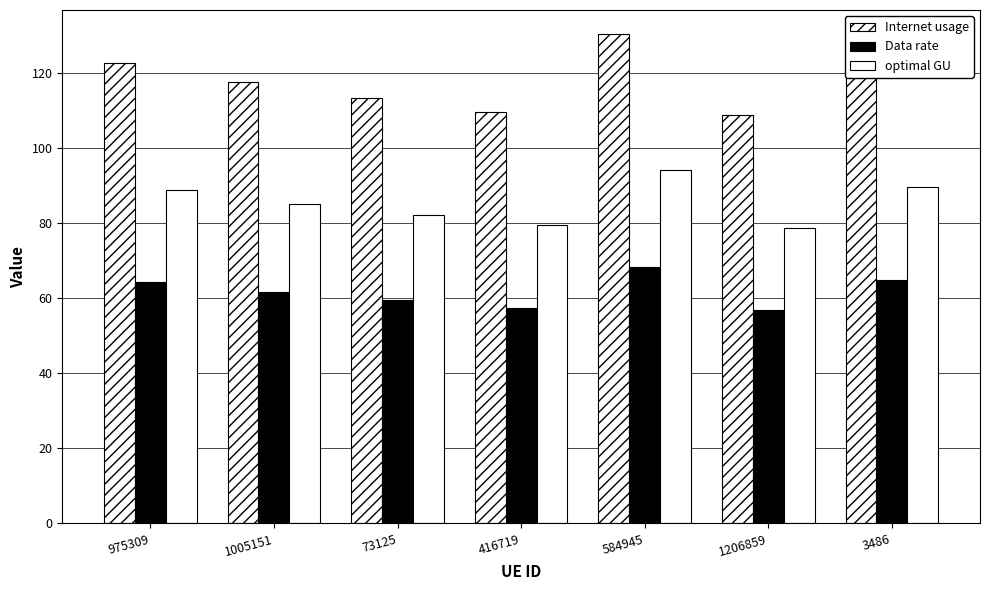

How many bars are there in total?

21